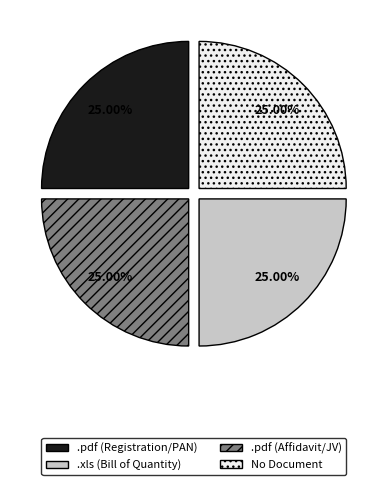

Is there any slice that represents more than half of the pie?

No